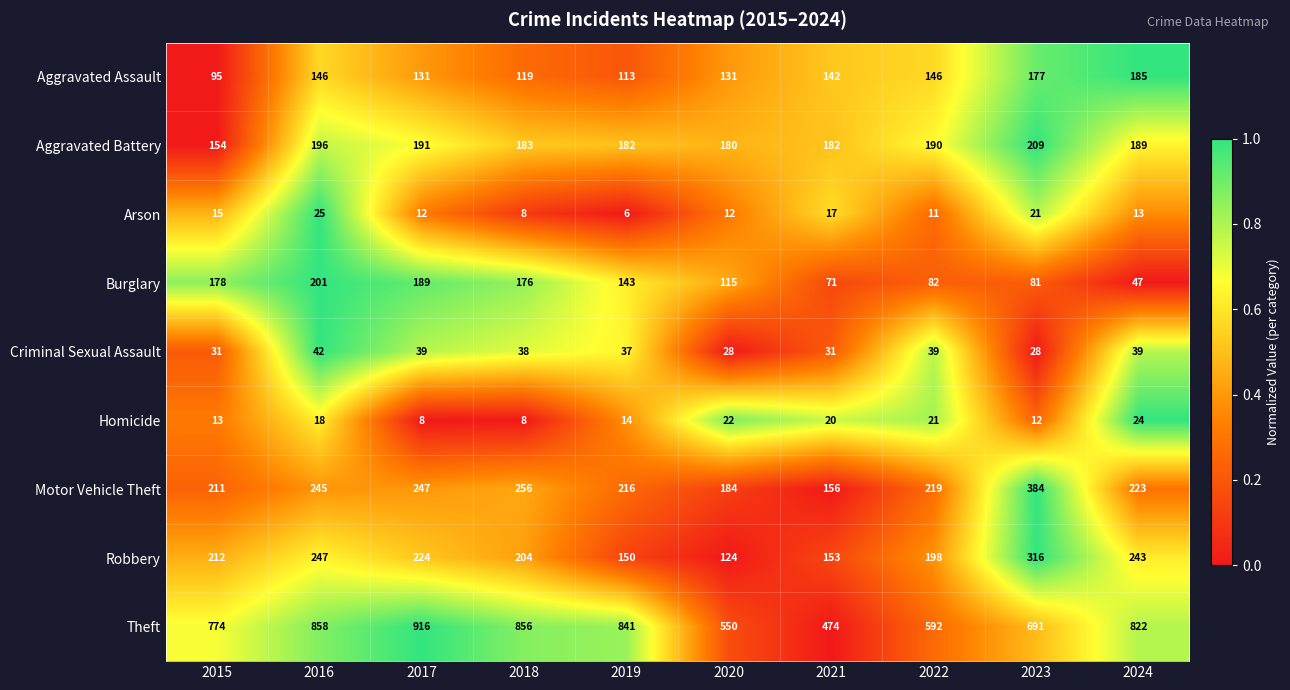

Which series has the widest spread of values?

Theft